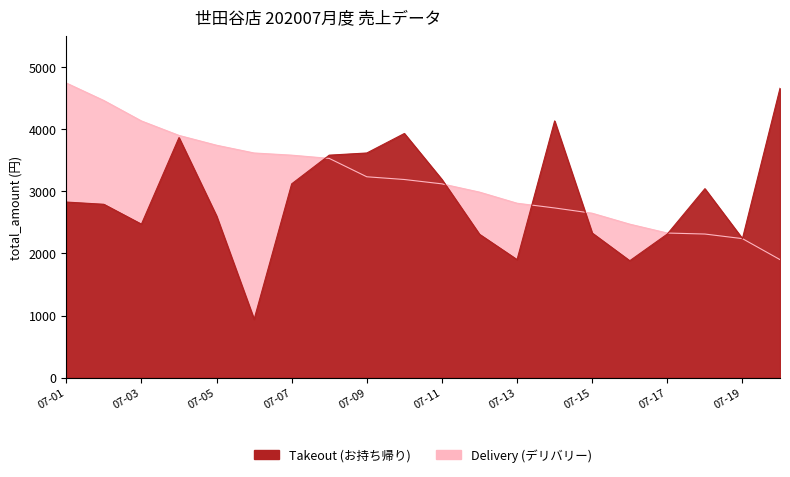

True or false: Delivery (デリバリー) has a value of 3742 at 07-05.

True